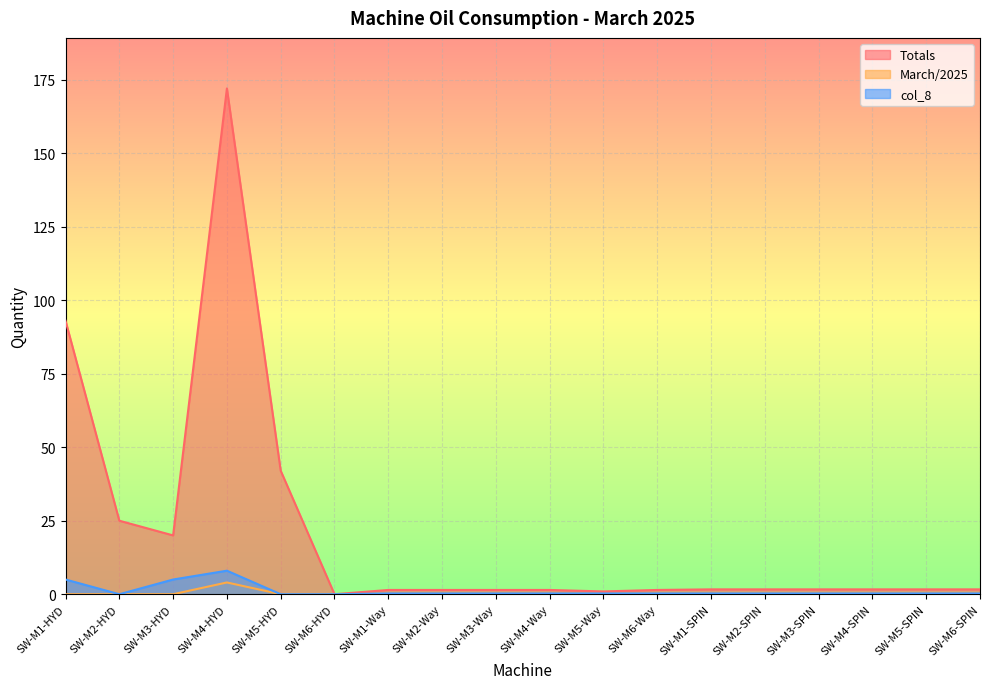

What is the maximum value for March/2025?

4.0